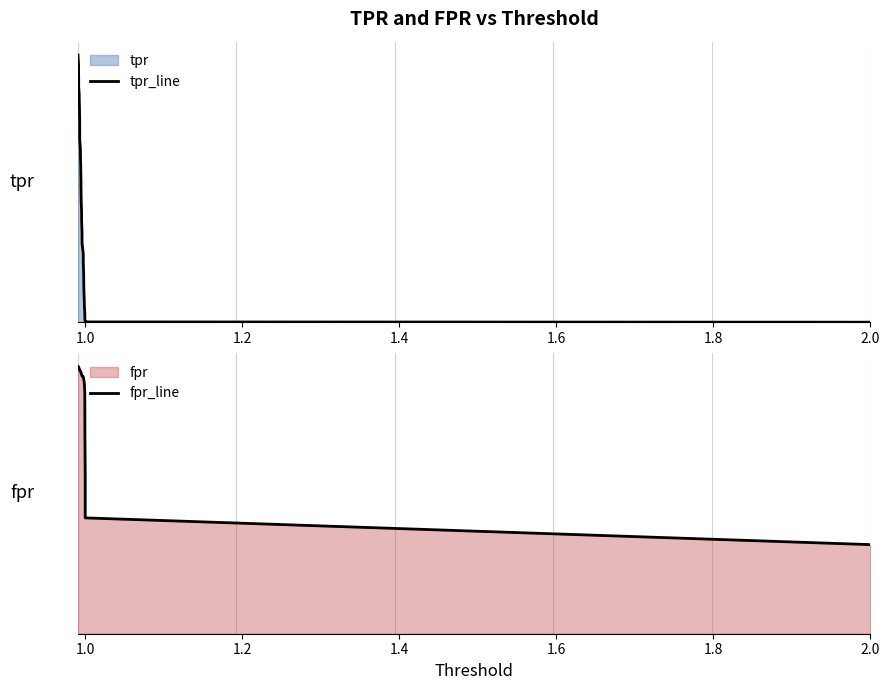

Reading right to left, list all the values displayed in this chart.

tpr_line: 0.0	0.0	0.0	0.0	0.0	0.0	0.0	0.0	0.0	0.0	0.0	0.0	0.0	0.0	0.0	0.1	0.1	0.1	0.1	0.1	0.1	0.1	0.1	0.1	0.1	0.1	0.1	0.1	0.1	0.1	0.1	0.1	0.1	0.1	0.1	0.2	0.2	0.2	0.2	0.2
fpr_line: 0.0	0.1	0.1	0.1	0.1	0.1	0.1	0.1	0.1	0.1	0.1	0.1	0.1	0.1	0.1	0.1	0.1	0.1	0.1	0.1	0.1	0.1	0.1	0.1	0.1	0.1	0.1	0.1	0.1	0.1	0.1	0.1	0.1	0.1	0.1	0.1	0.1	0.1	0.1	0.1